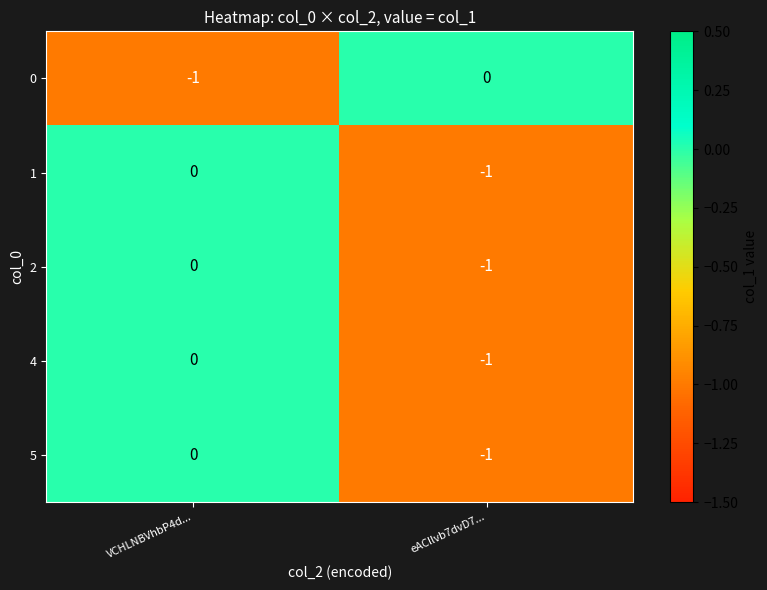

The 4 series shows 0 at VCHLNBVhbP4d.... True or false?

True